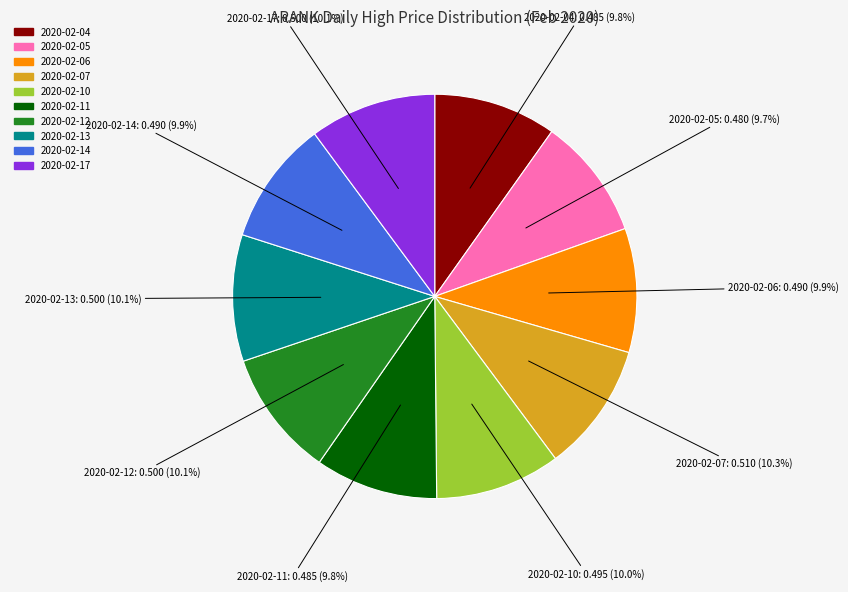

To the nearest percent, what is the combined percentage of 2020-02-05 and 2020-02-13?

20%